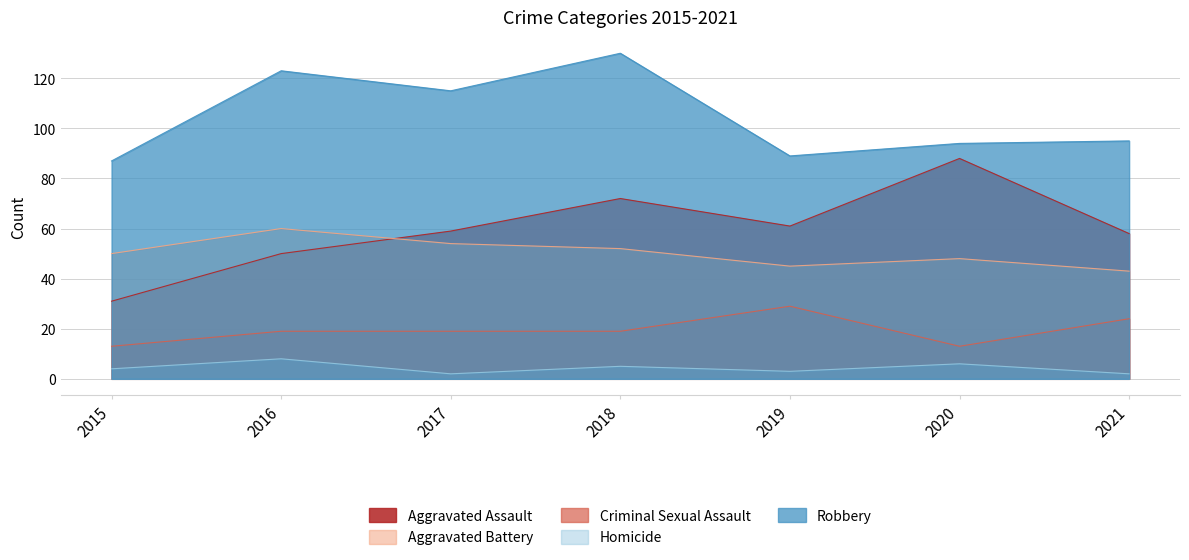

At which label does Homicide first exceed 4?

2016